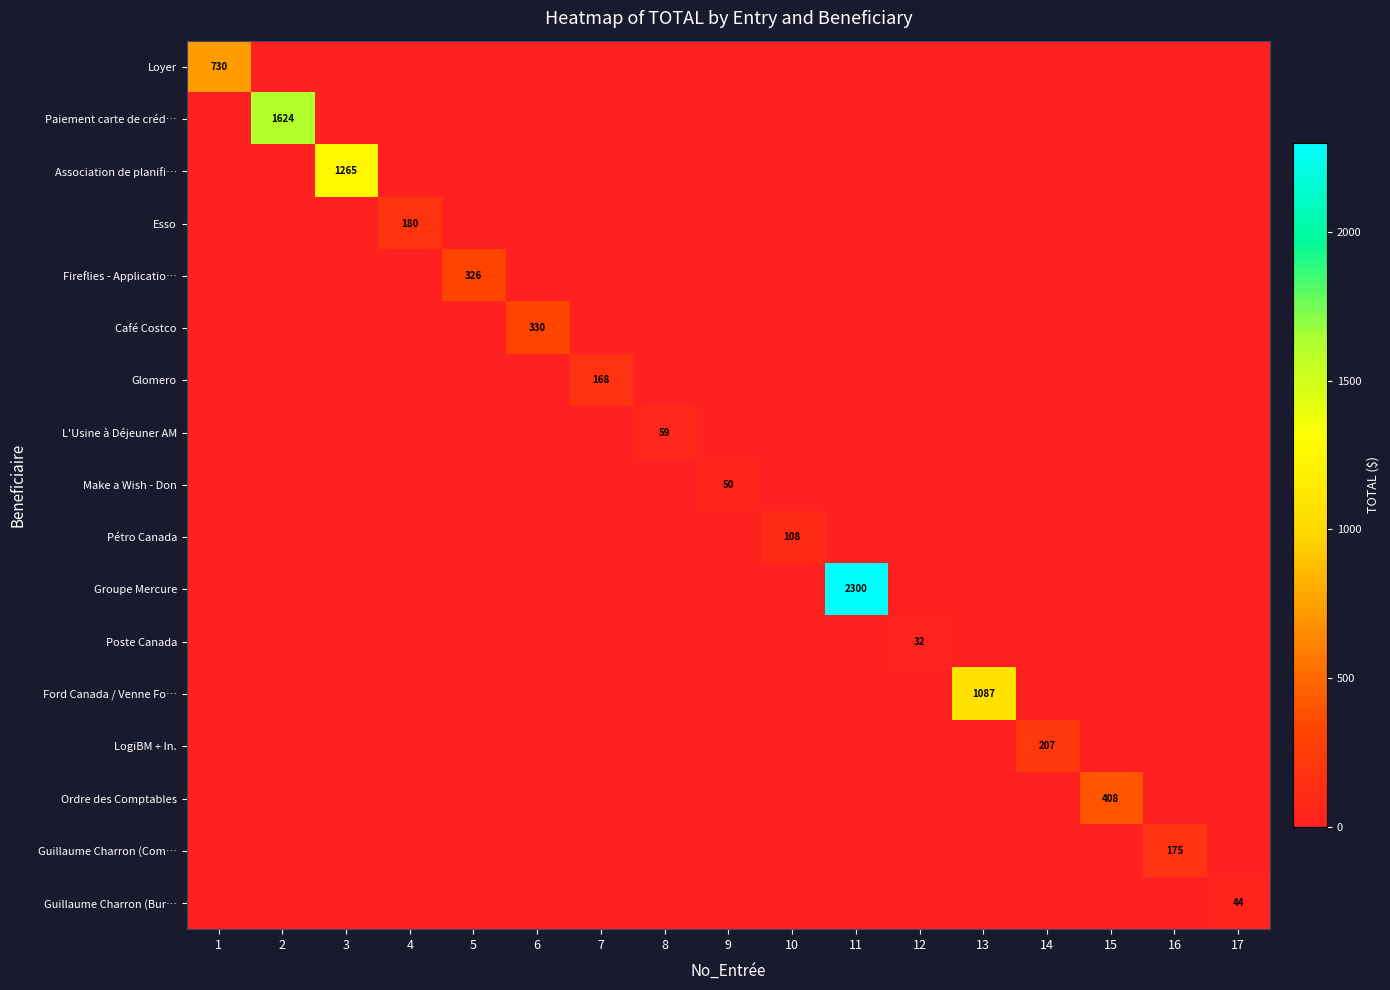

The value of Guillaume Charron (Bur… at 17 is 77. True or false?

False